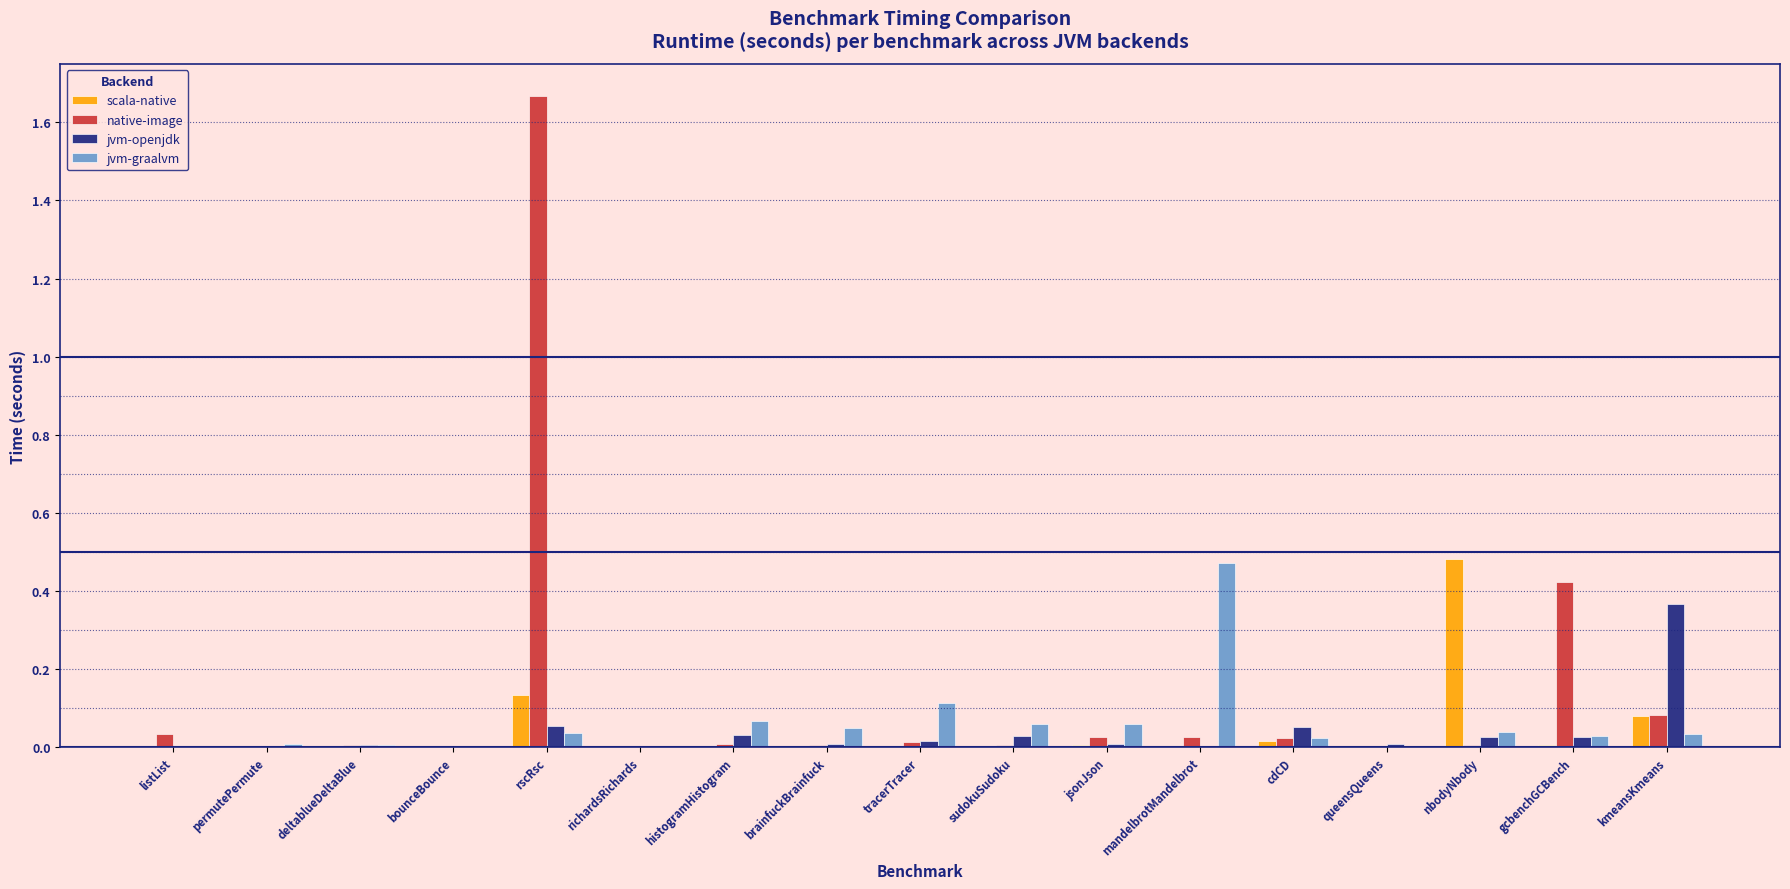

Is it true that native-image equals 0.7 at rscRsc?

False